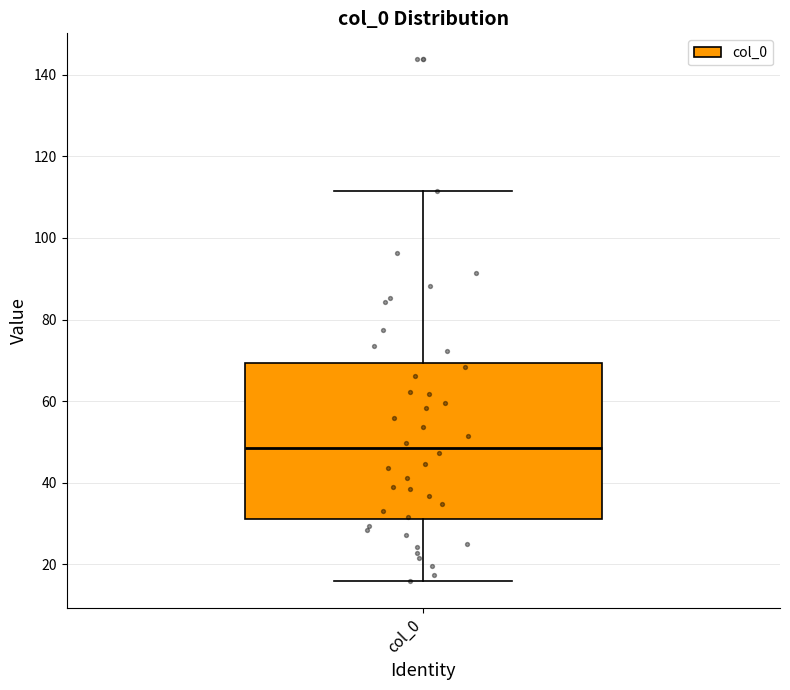

Read this box plot against the y-axis: the position of the median line, the range covered by the box, and the ends of both whiskers. The values are not printed on the chart, so give them approximately, as read against the axis.

median 48, box 32 to 70, whiskers 16 to 112